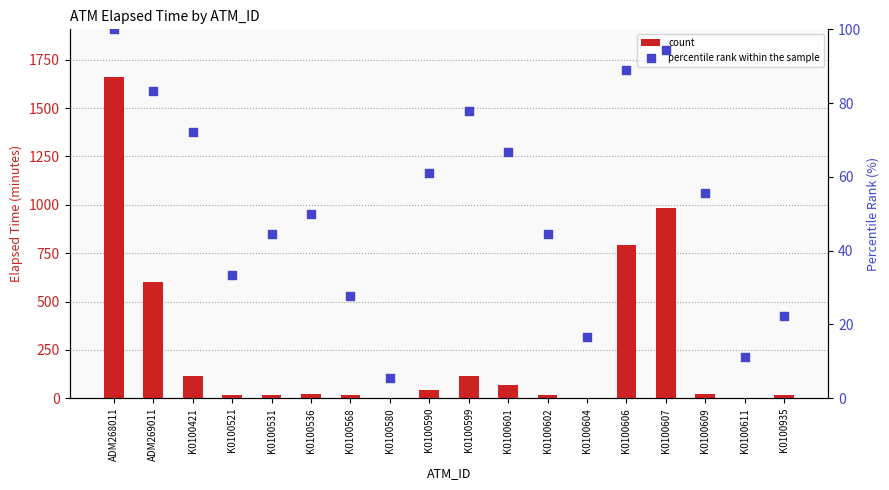

What are all the series names shown in the legend?

count, percentile rank within the sample